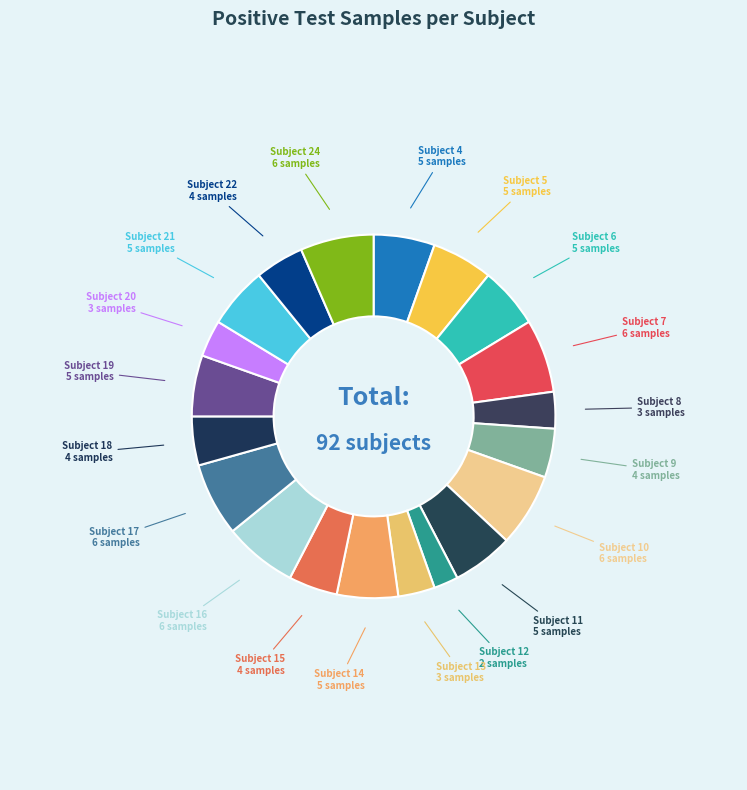

Which has a higher value, Subject 13 or Subject 19?

Subject 19